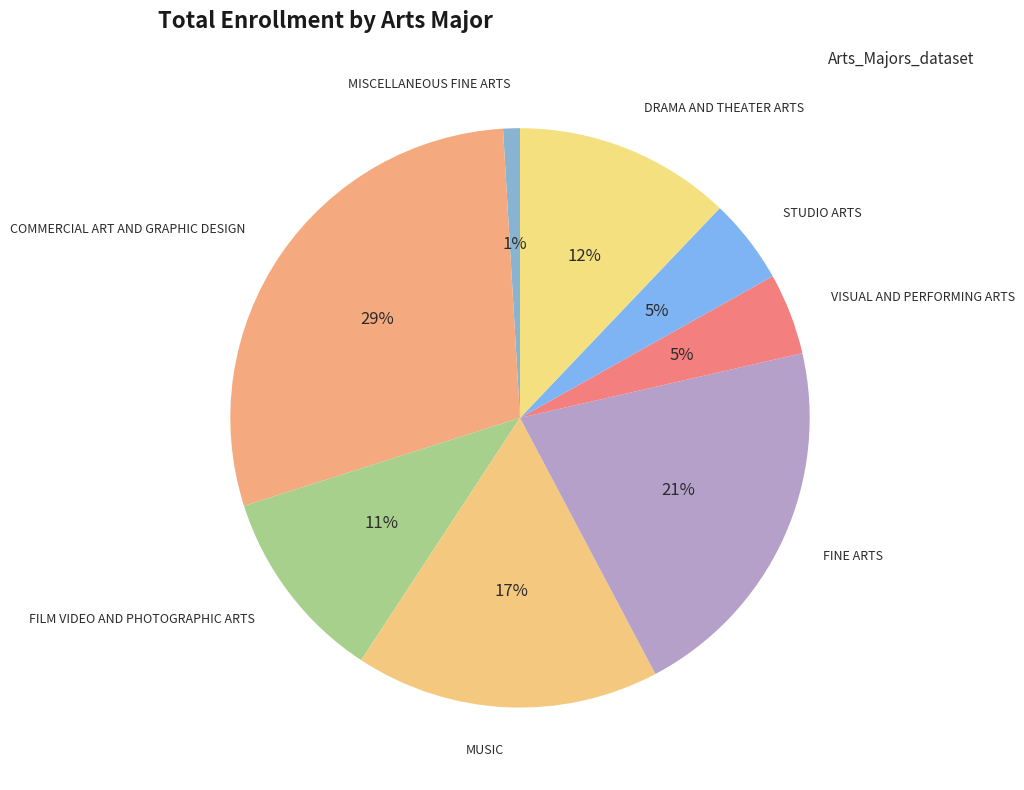

Count the number of slices in the pie.

8